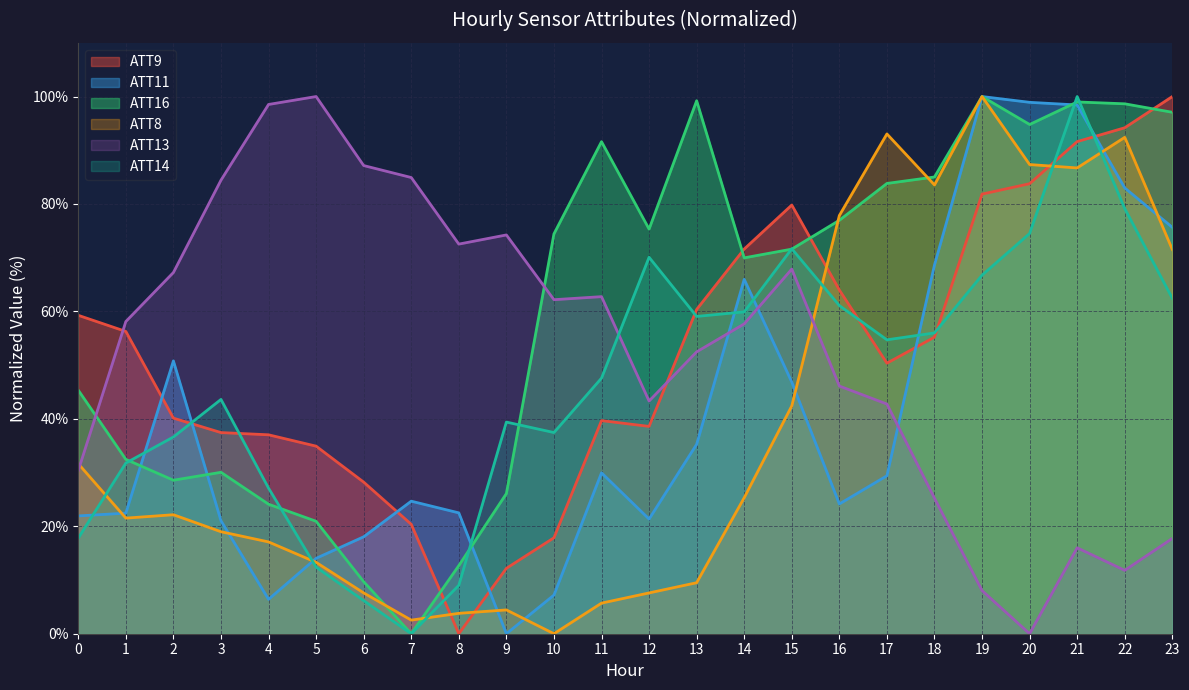

What is the value of the ATT14 point at the 17th from the left?

61.1